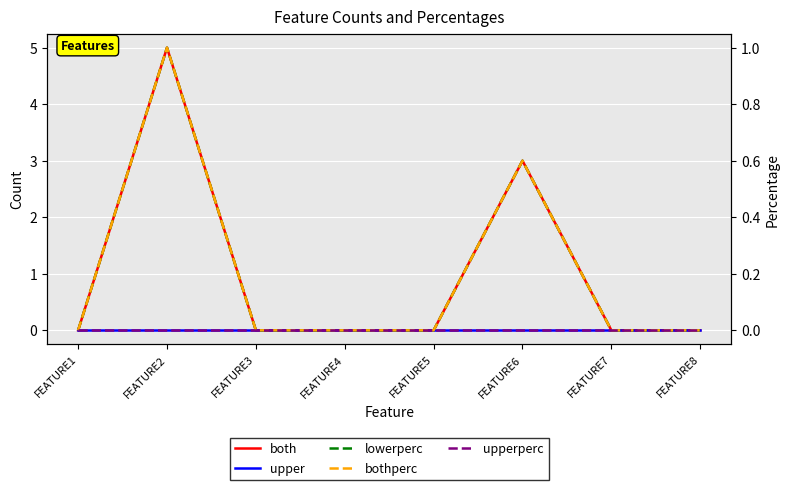

In both, how many points are higher than both neighbors (excluding endpoints)?

2